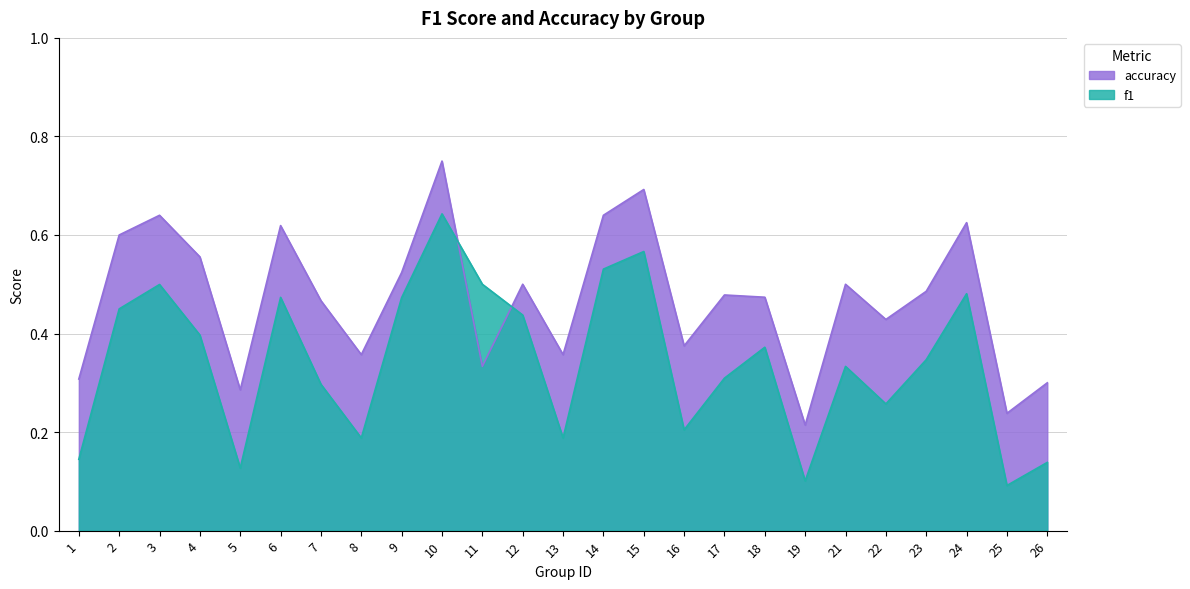

Where do f1 and accuracy first cross each other?

10 and 11